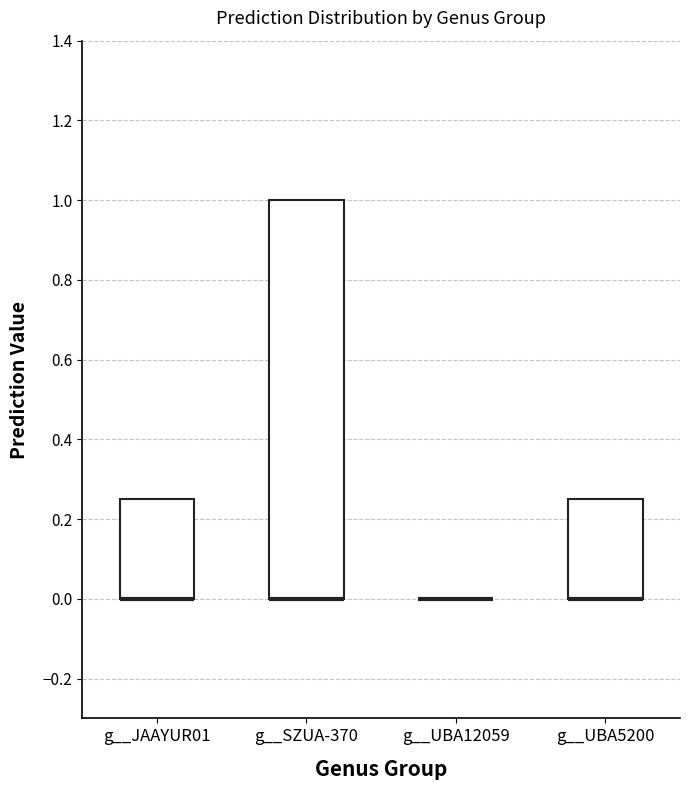

Where is the upper edge of the box for g__JAAYUR01 on the y-axis? The values are not printed on the chart, so give them approximately, as read against the axis.

0.26